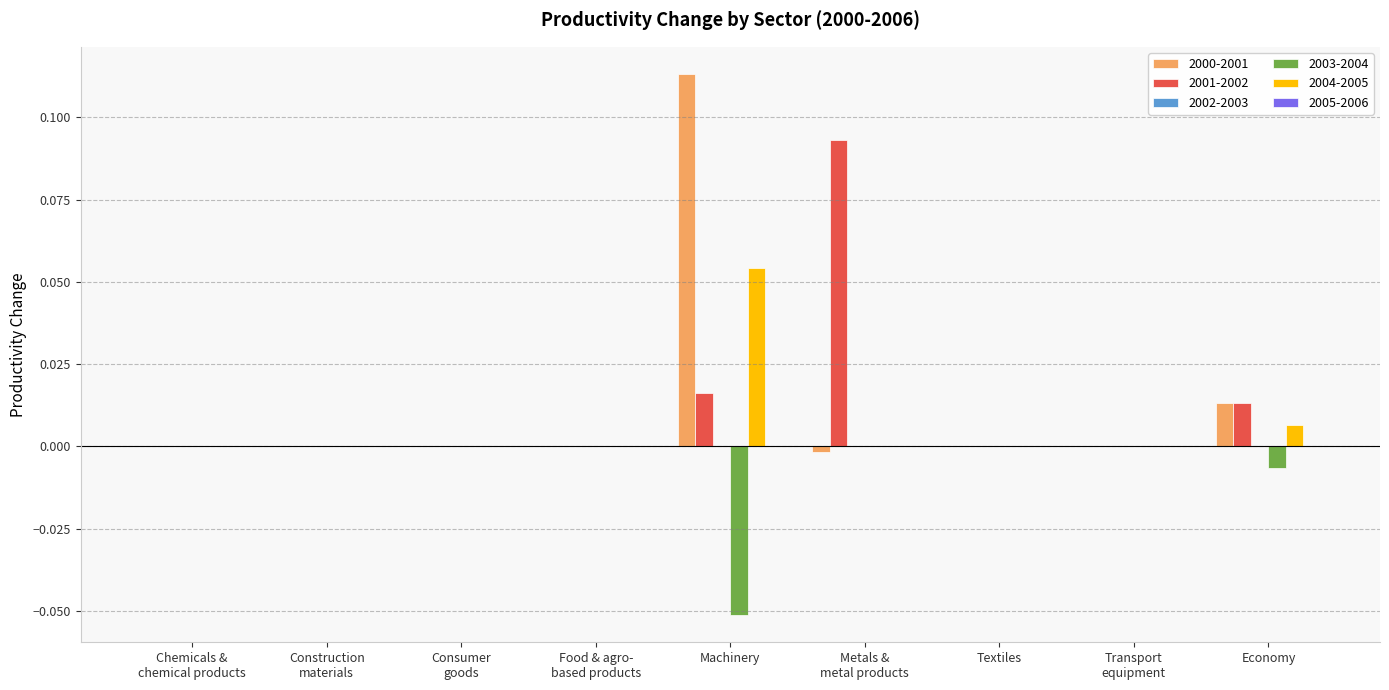

At which category does the chart reach its peak across all series?

Machinery